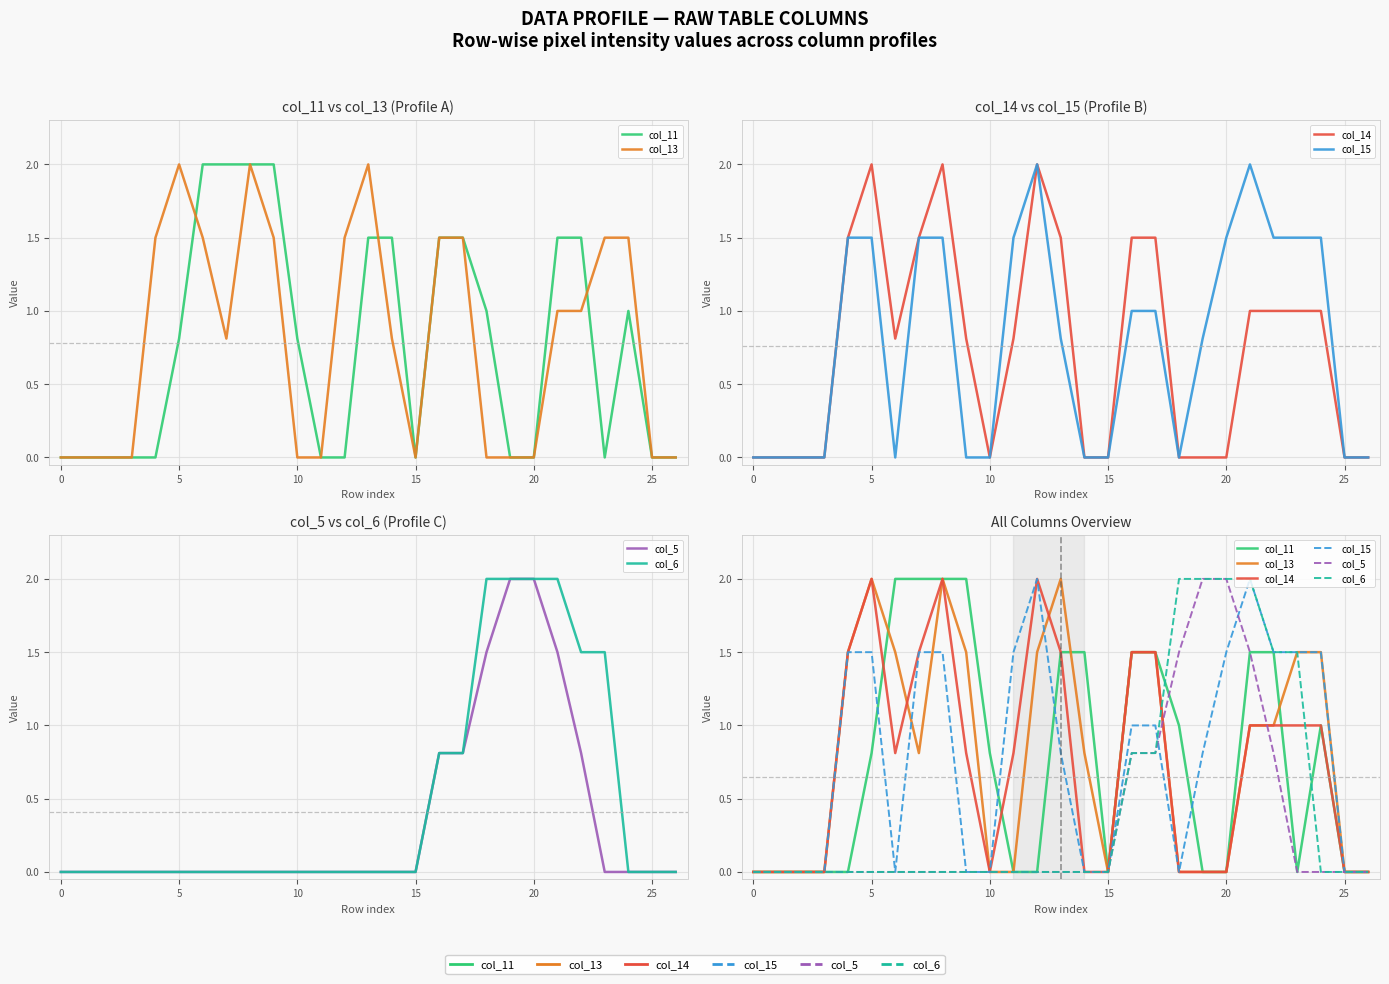

What is the average value of the col_13 series?

0.8